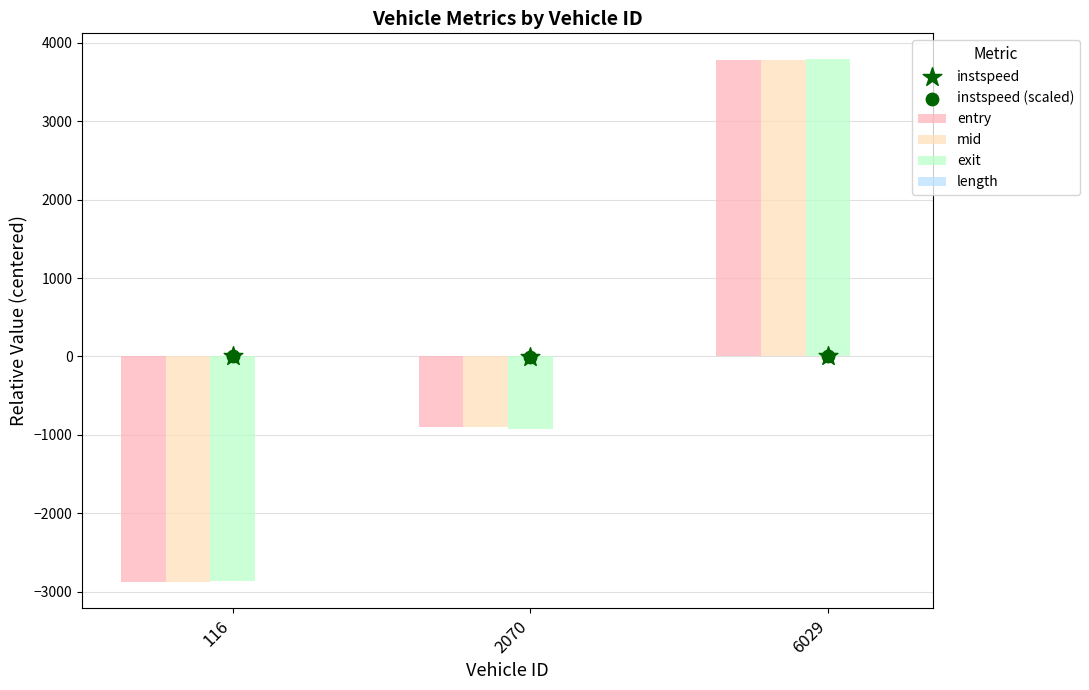

What are all the series names shown in the legend?

entry, mid, exit, length, instspeed, instspeed (scaled)